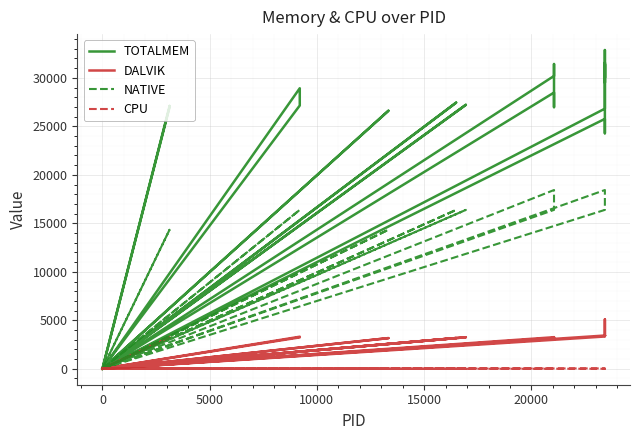

Which series has the largest range (max minus min)?

TOTALMEM